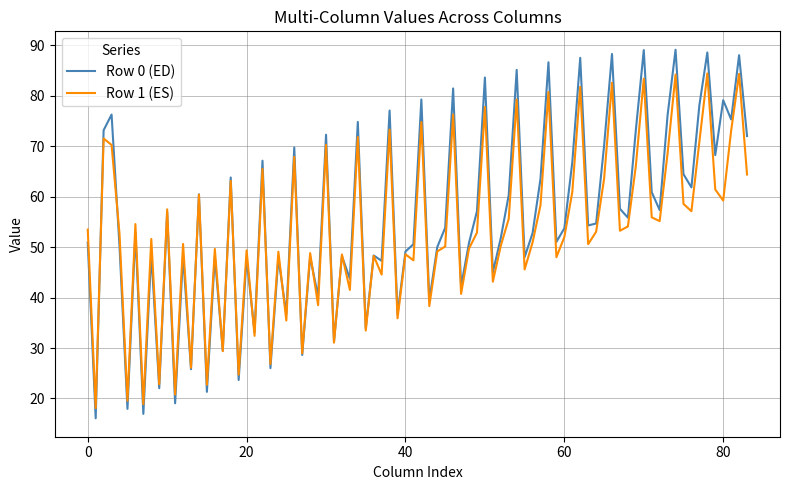

Rank the series by their maximum value, from highest to lowest.

Row 0 (ED), Row 1 (ES)